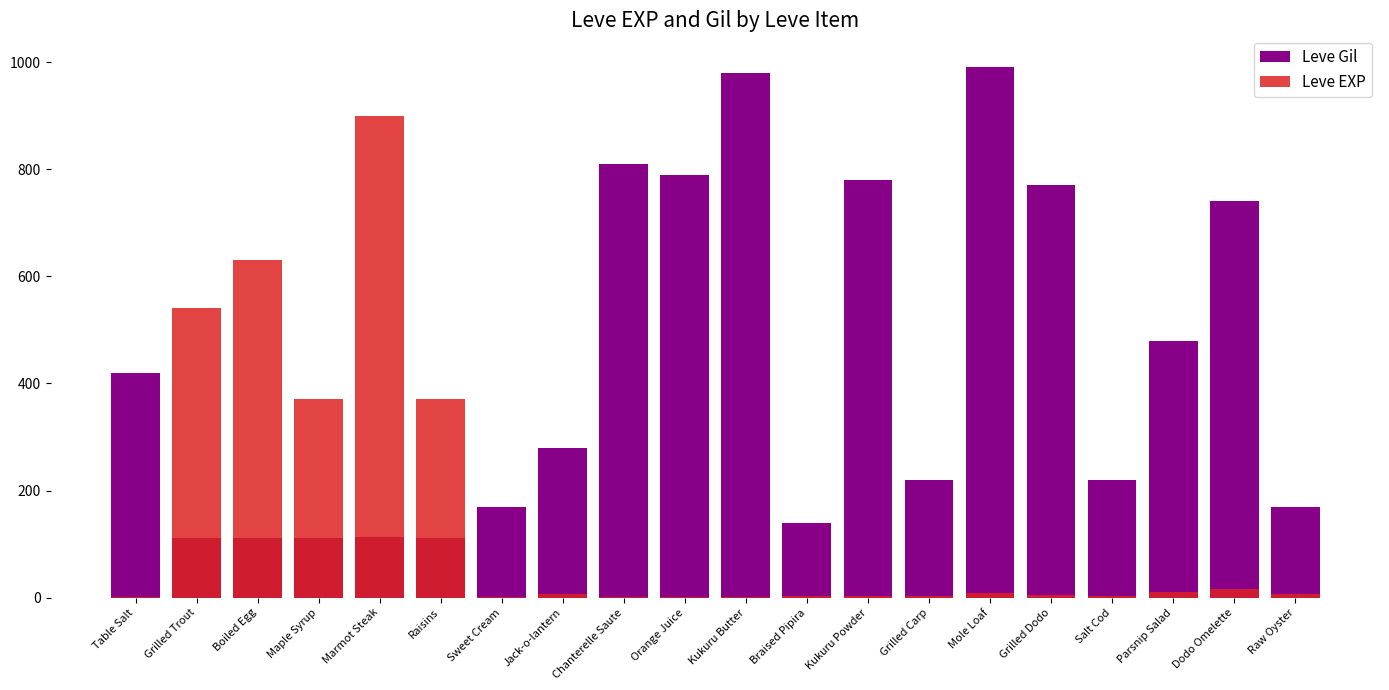

Is it true that Leve EXP equals 1 at Sweet Cream?

False